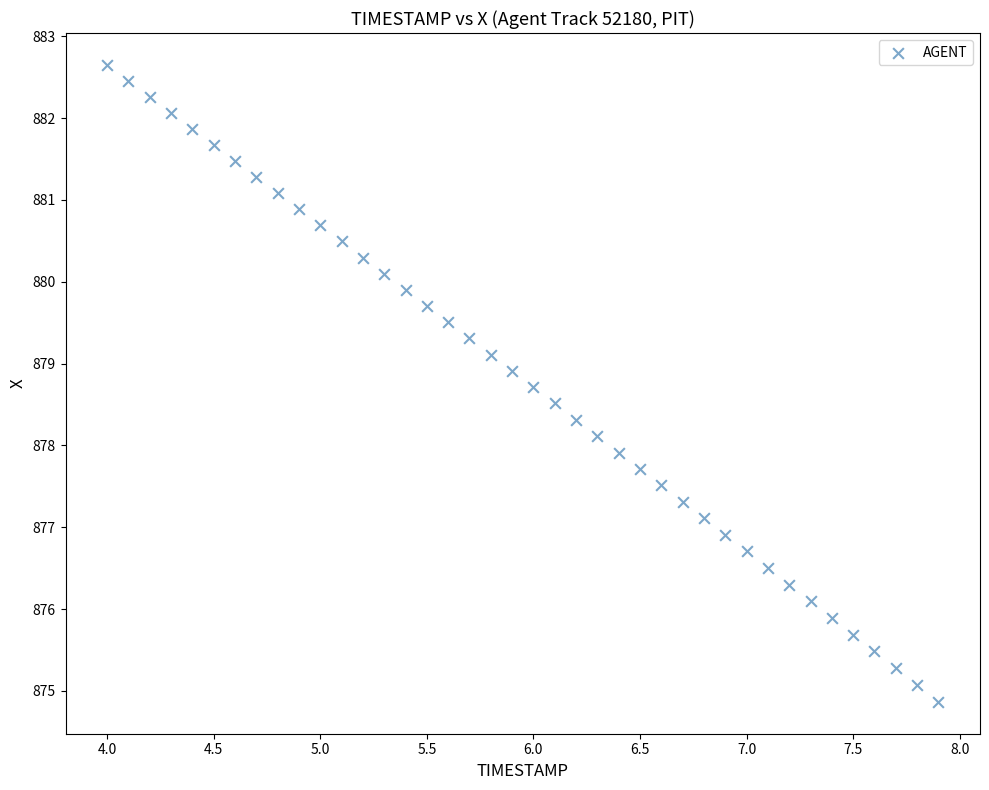

What is the range of Y values (max minus min)?

7.8